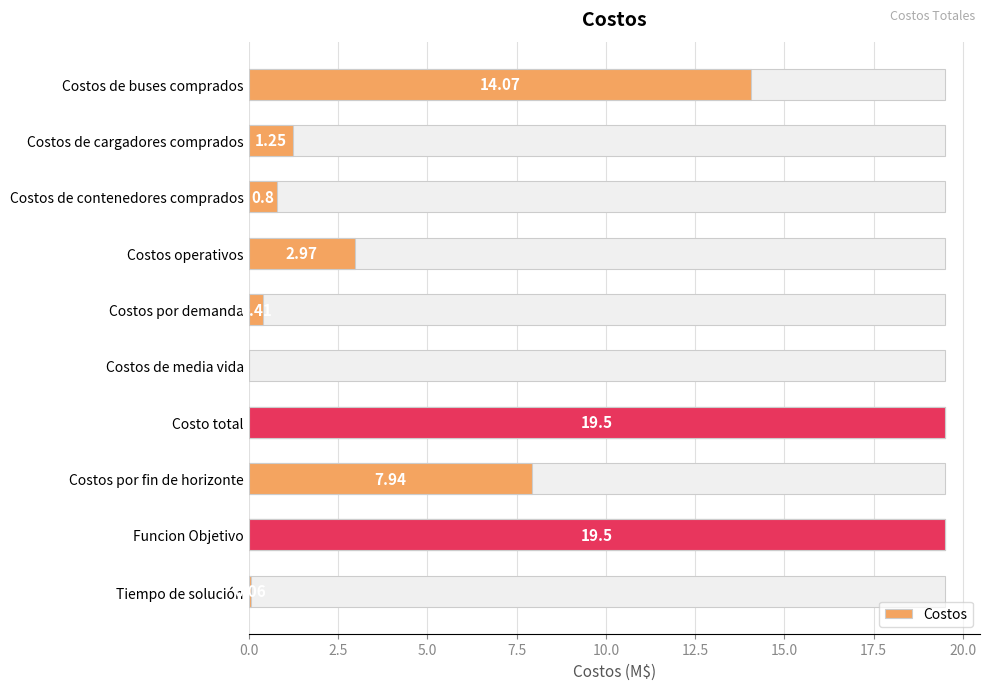

What is the average value?

6.7